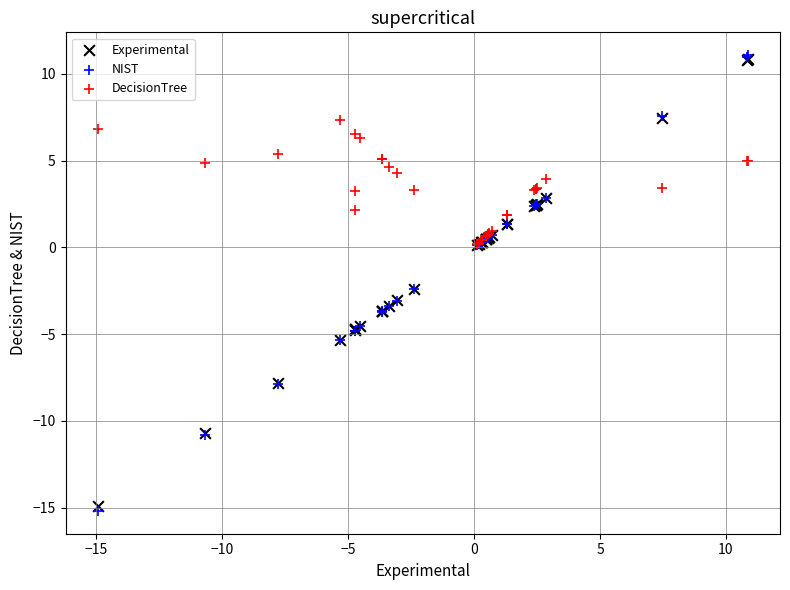

Which series reaches the minimum Y coordinate?

NIST